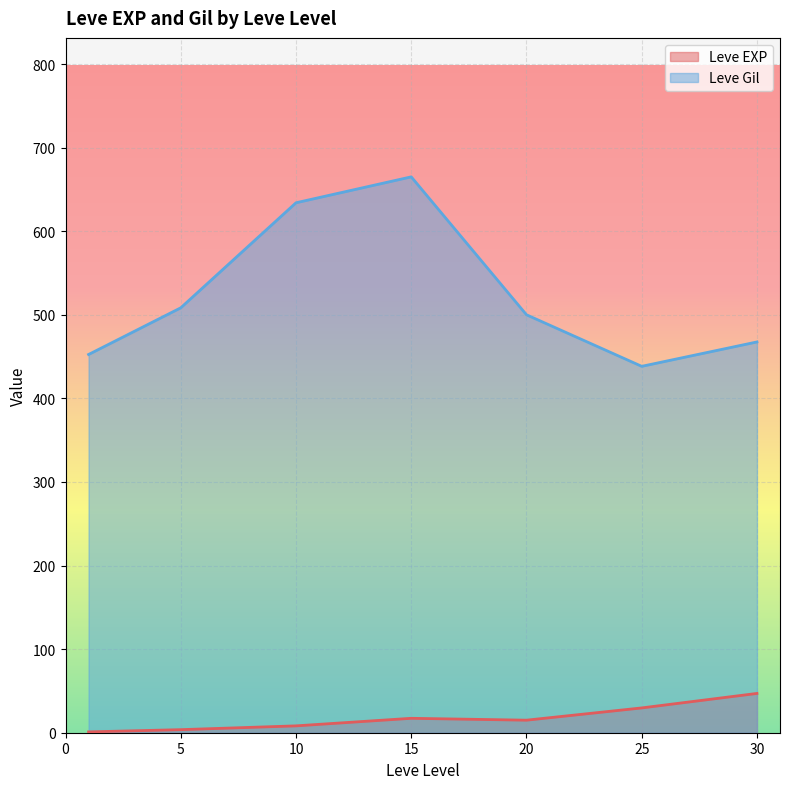

What are all the series names shown in the legend?

Leve EXP, Leve Gil